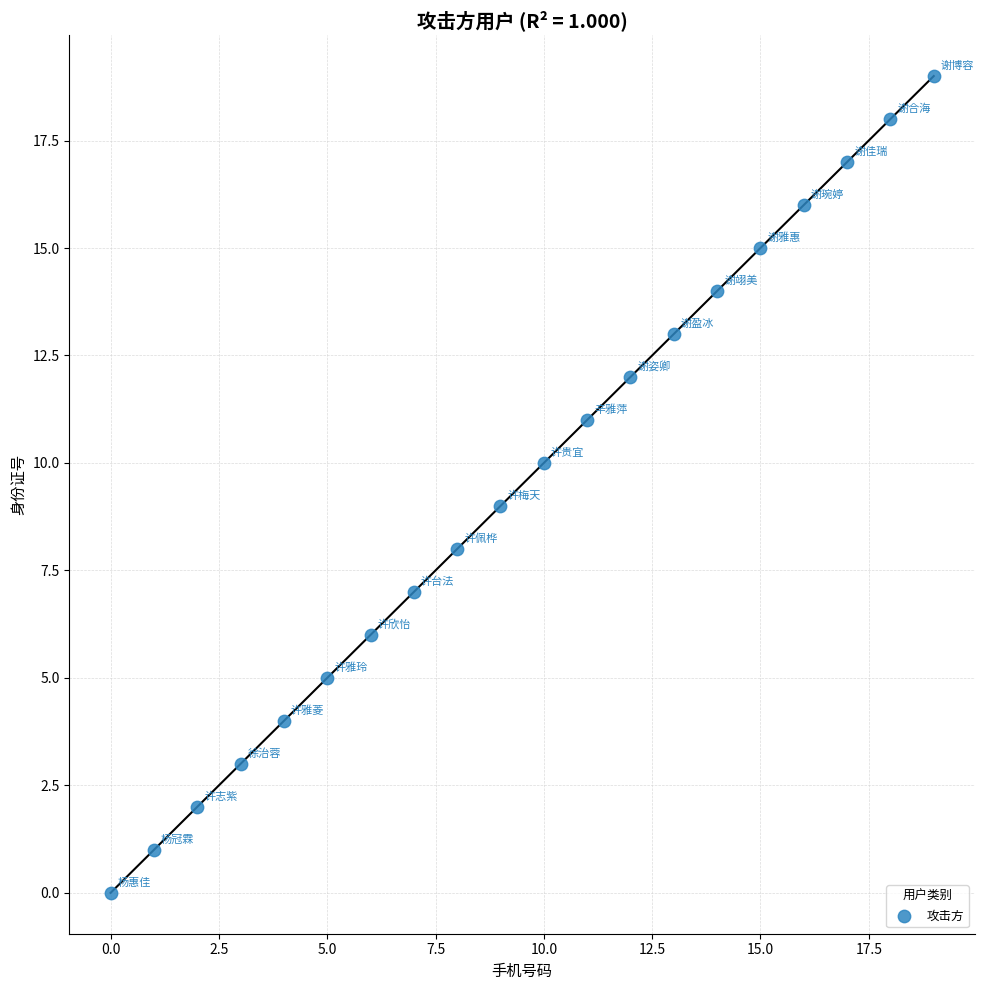

What is the range of Y values (max minus min)?

19